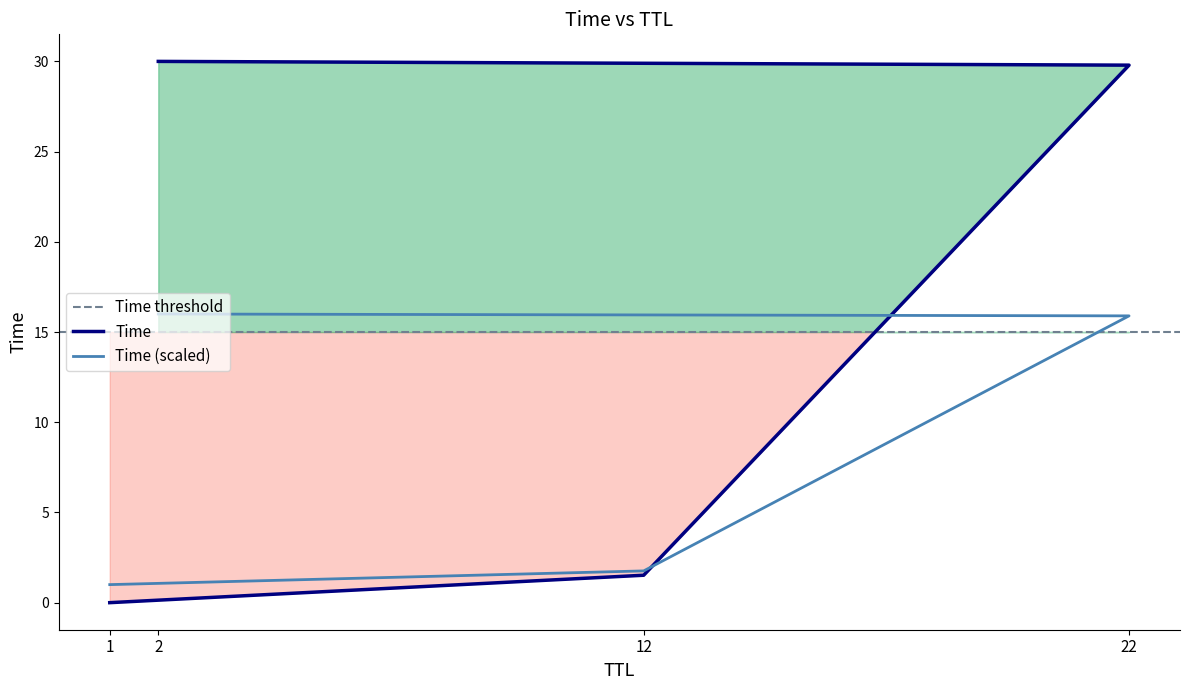

List the labels in order of value, largest first.

2, 22, 12, 1